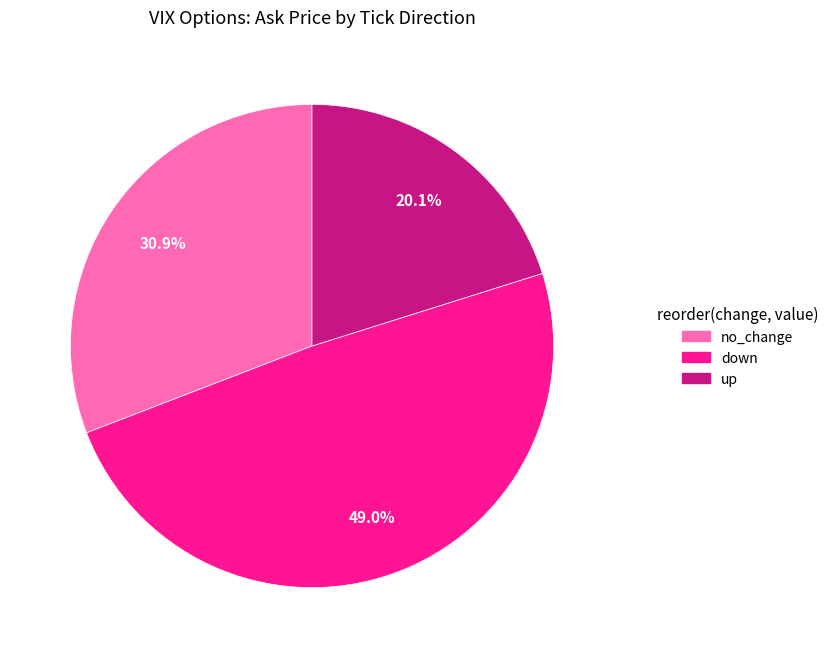

What is the ratio of the value at no_change to the value at down?

0.6